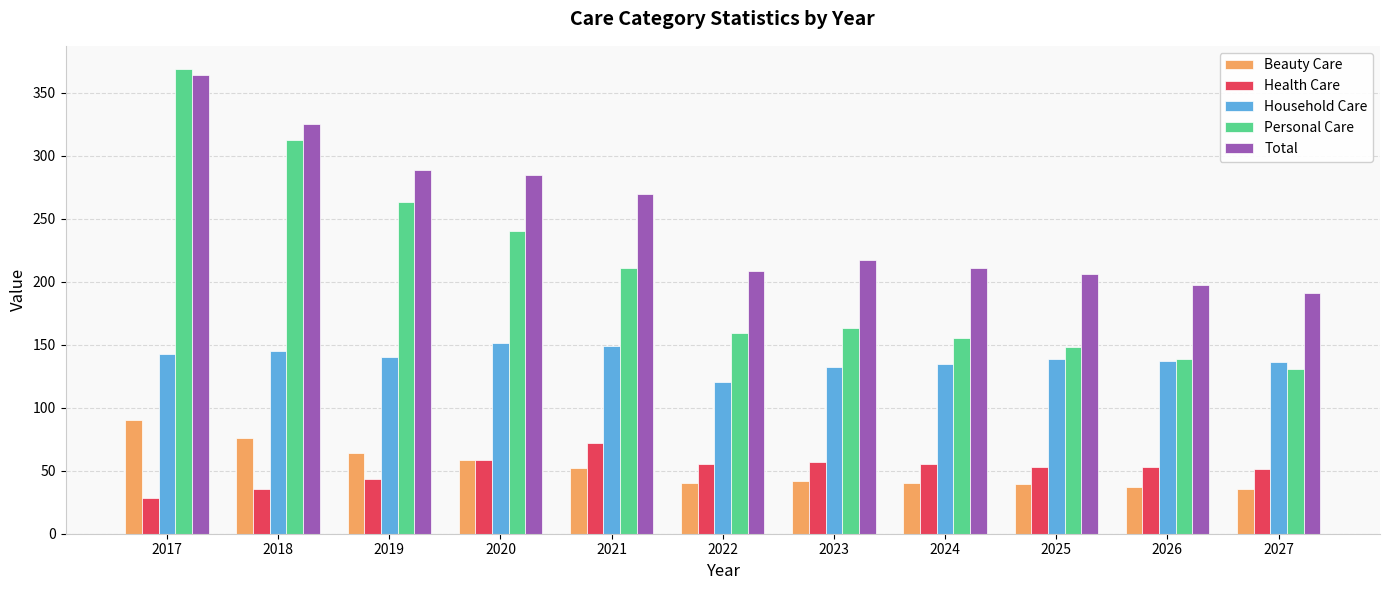

What is the sum of the Household Care values at 2017 and 2026?

279.6